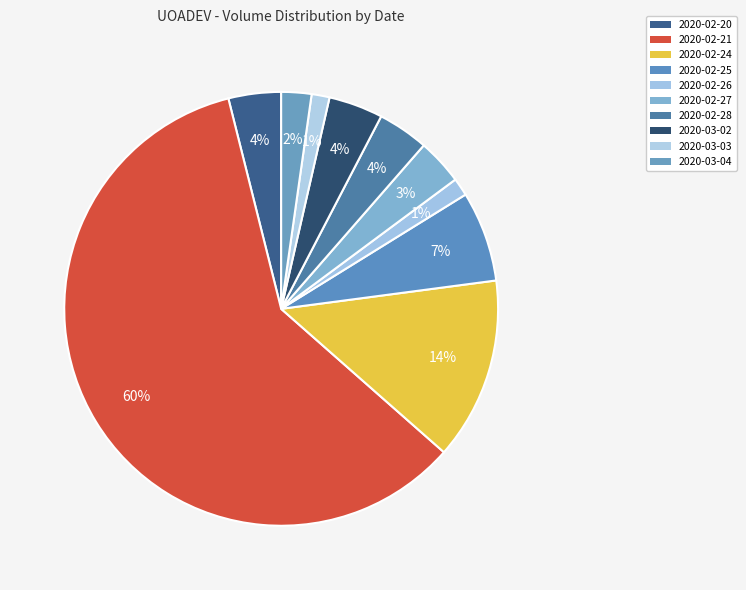

What percentage do 2020-02-26 and 2020-02-27 together represent?

4.8%